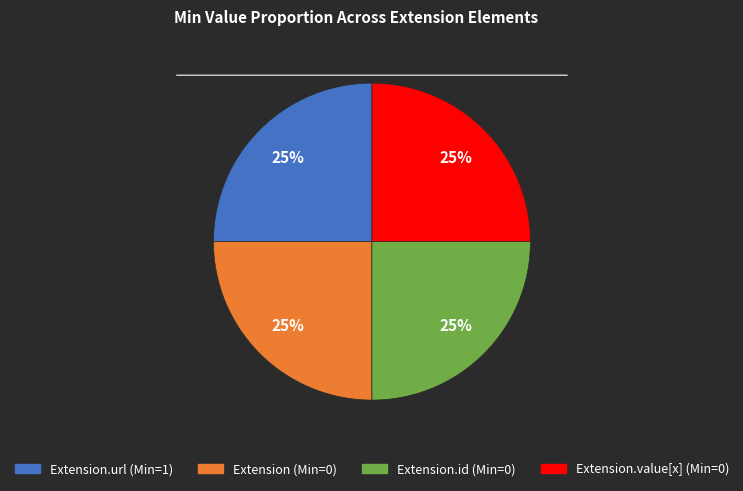

Does any single category account for the majority?

No